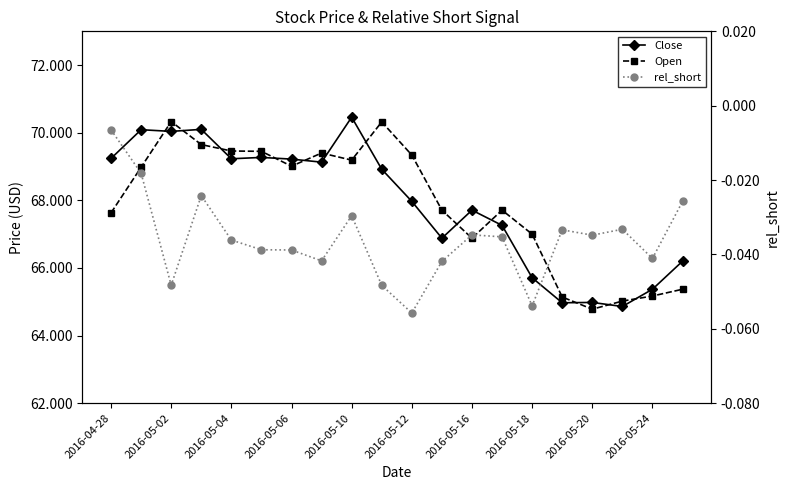

After their last crossing, which series has the higher values: Close or Open?

Close